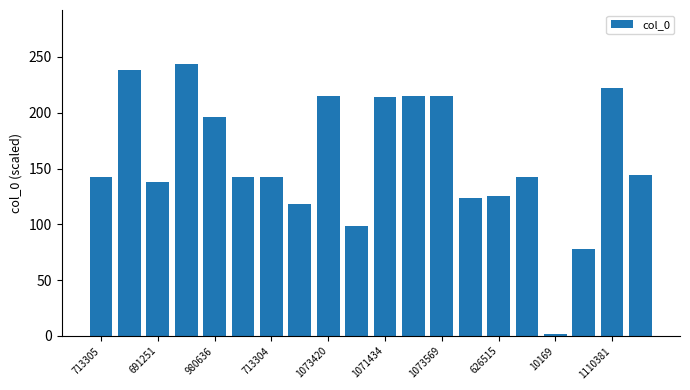

What is the value of the 8th bar from the left?

118.5